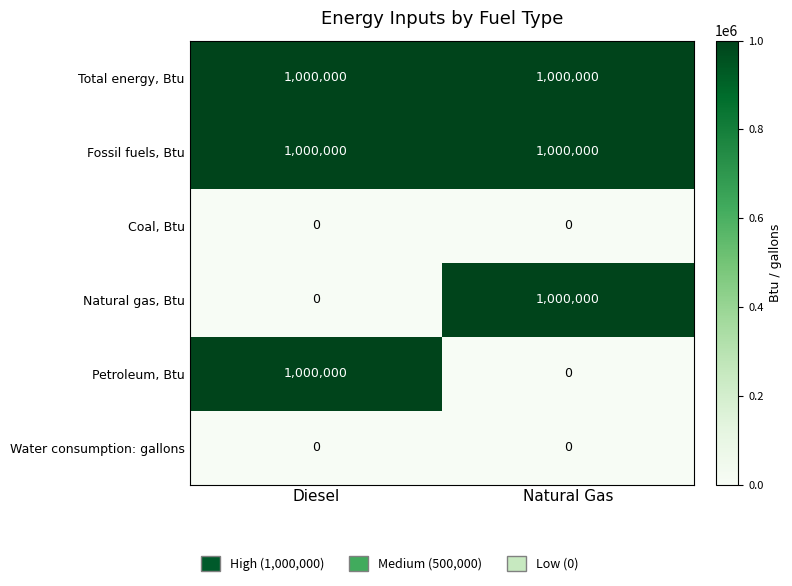

Reading left to right, transcribe all the data shown in this chart.

Total energy, Btu: Diesel=1000000	Natural Gas=1000000
Fossil fuels, Btu: Diesel=1000000	Natural Gas=1000000
Coal, Btu: Diesel=0	Natural Gas=0
Natural gas, Btu: Diesel=0	Natural Gas=1000000
Petroleum, Btu: Diesel=1000000	Natural Gas=0
Water consumption: gallons: Diesel=0	Natural Gas=0